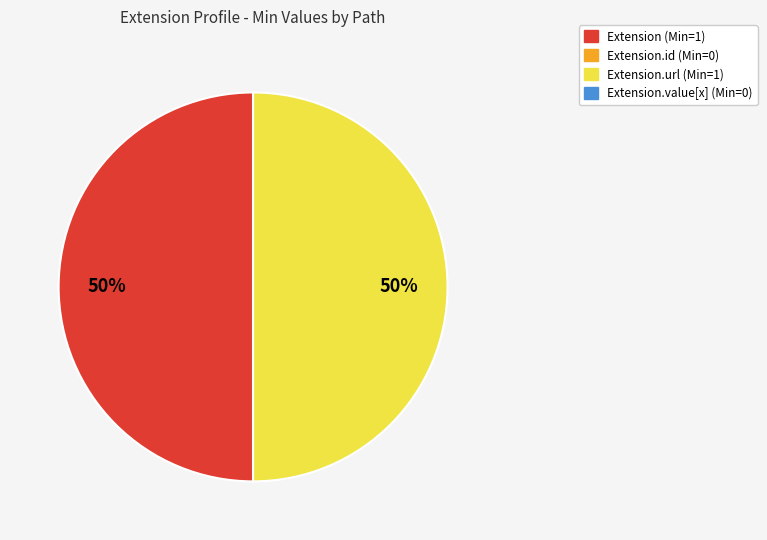

To the nearest percent, what is the average slice percentage?

50%